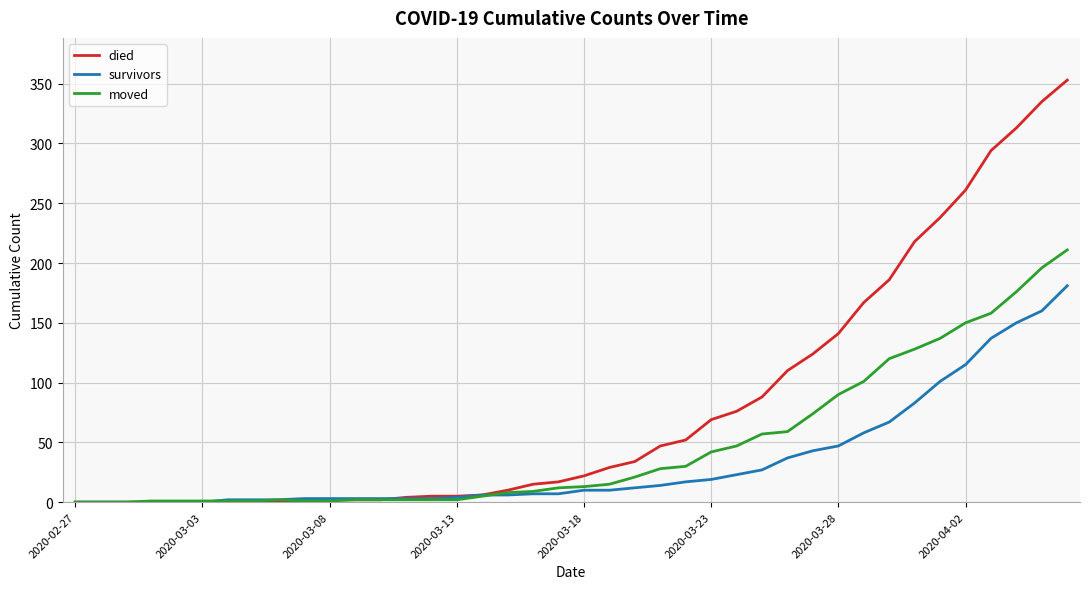

Rank the series by their maximum value, from lowest to highest.

survivors, moved, died